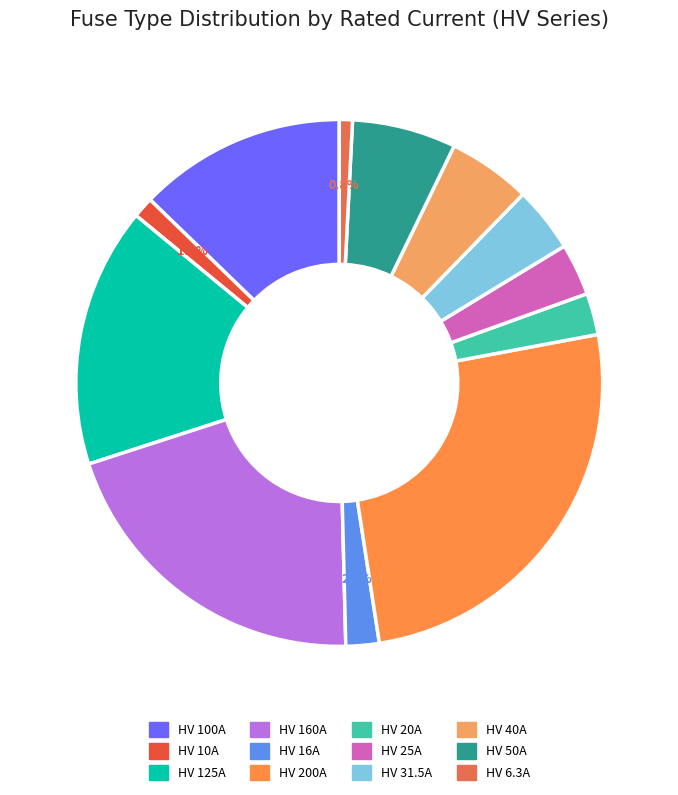

Is it true that HV 200A is 34% of the pie?

False